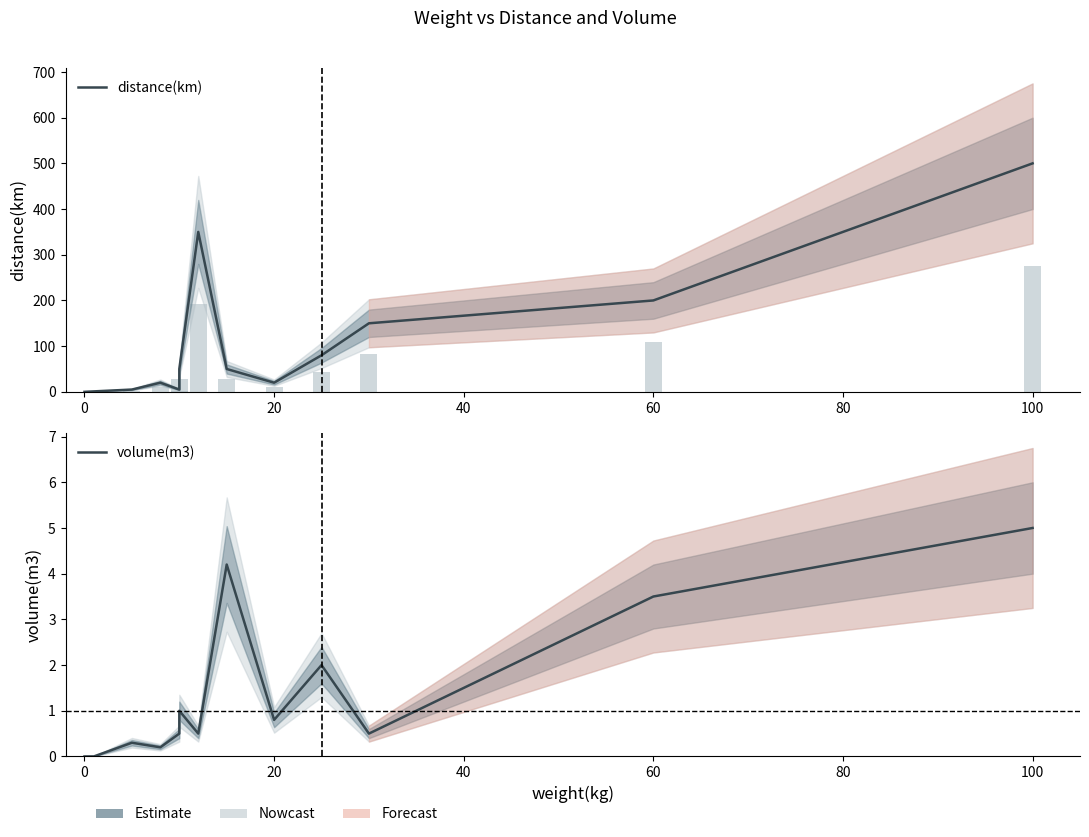

What is the average value of the volume(m3) series?

1.4